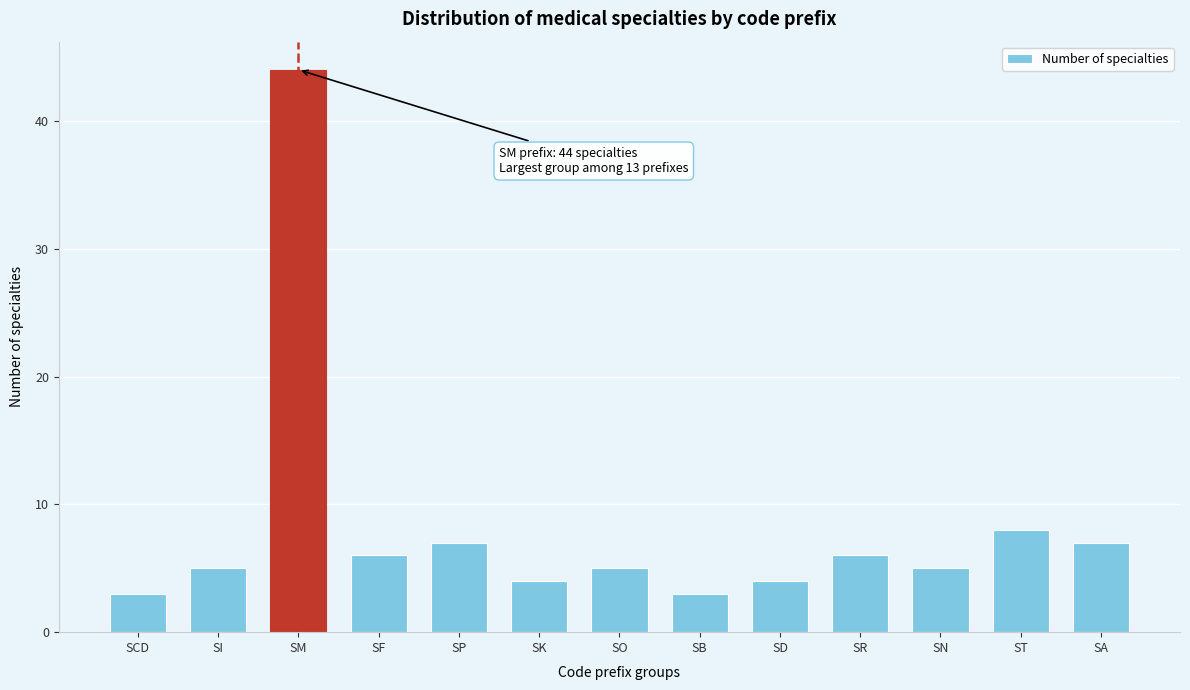

Reading left to right, transcribe all the data shown in this chart.

SCD=3	SI=5	SM=44	SF=6	SP=7	SK=4	SO=5	SB=3	SD=4	SR=6	SN=5	ST=8	SA=7